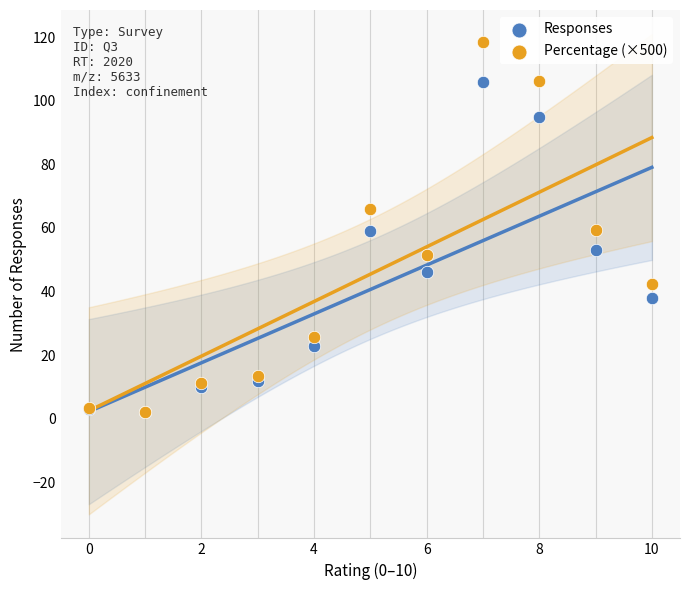

What are all the series names shown in the legend?

Responses, Percentage (×500)